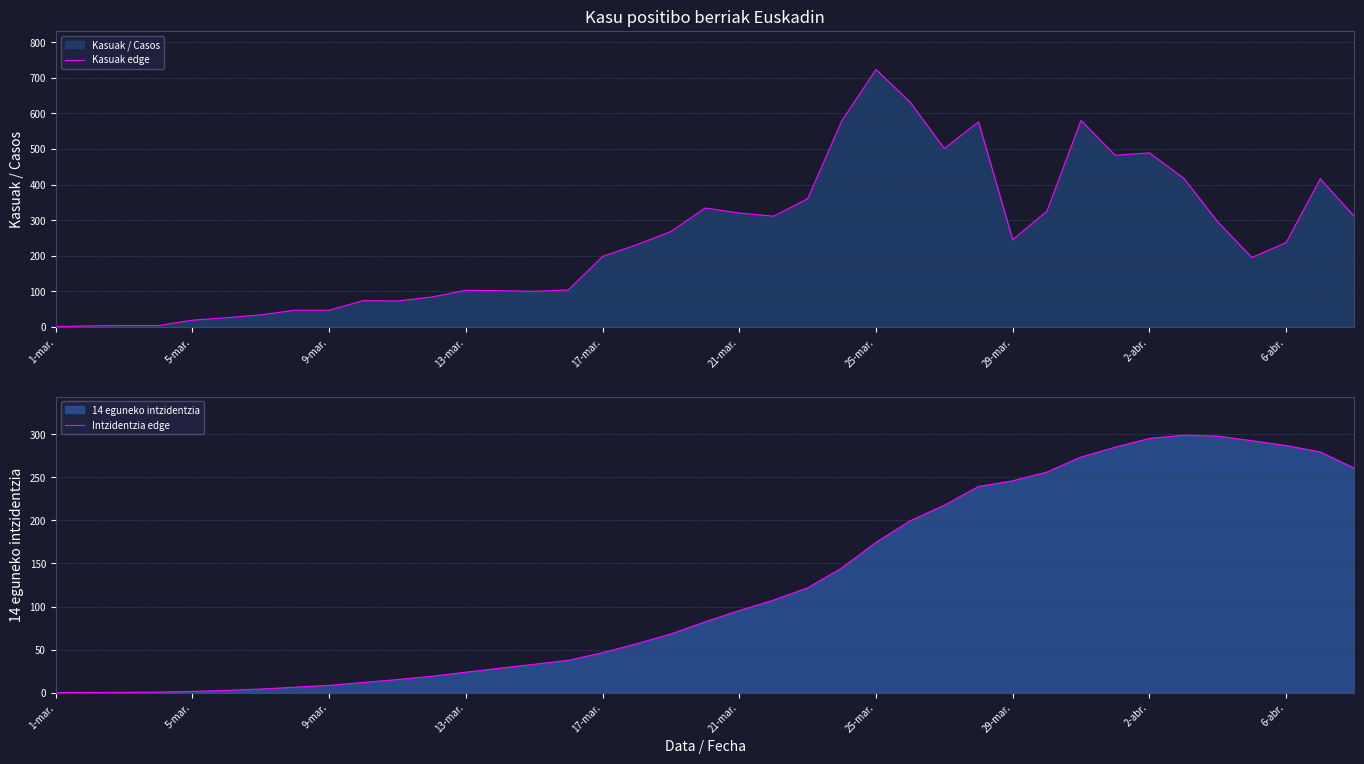

What is the sum of the Kasuak edge values at 1-mar. and 27?

577.0